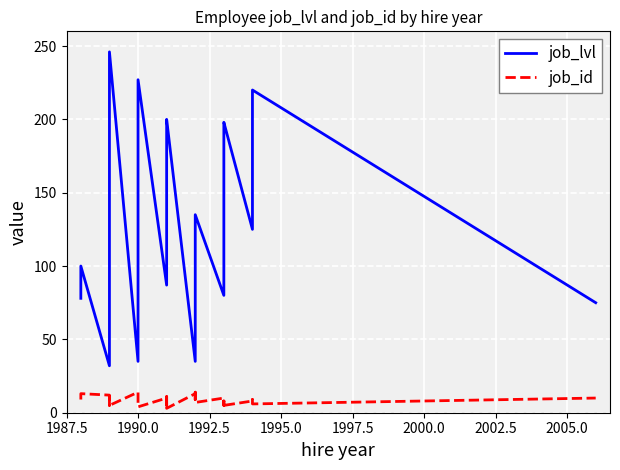

What is the value of the job_lvl point at the 18th from the left?

150